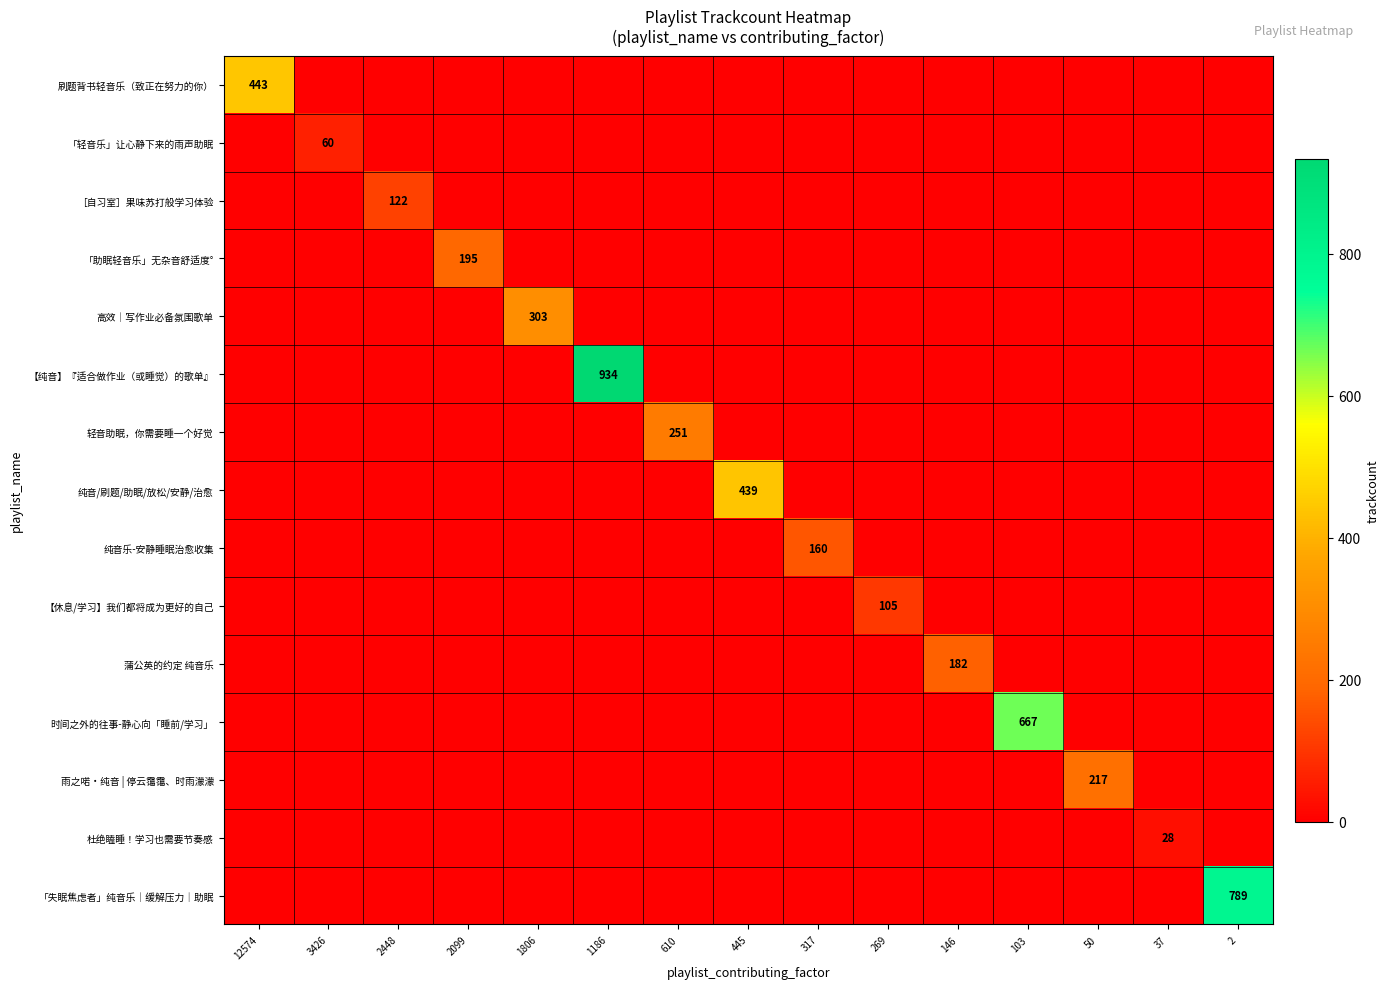

Rank the series at 3426 from lowest to highest value.

刷题背书轻音乐（致正在努力的你）, ［自习室］果味苏打般学习体验, 「助眠轻音乐」无杂音舒适度°, 高效｜写作业必备氛围歌单, 【纯音】『适合做作业（或睡觉）的歌单』, 轻音助眠，你需要睡一个好觉, 纯音/刷题/助眠/放松/安静/治愈, 纯音乐-安静睡眠治愈收集, 【休息/学习】我们都将成为更好的自己, 蒲公英的约定 纯音乐, 时间之外的往事-静心向「睡前/学习」, 雨之喏・纯音 | 停云霭霭、时雨濛濛, 杜绝瞌睡！学习也需要节奏感, 「失眠焦虑者」纯音乐｜缓解压力｜助眠, 「轻音乐」让心静下来的雨声助眠